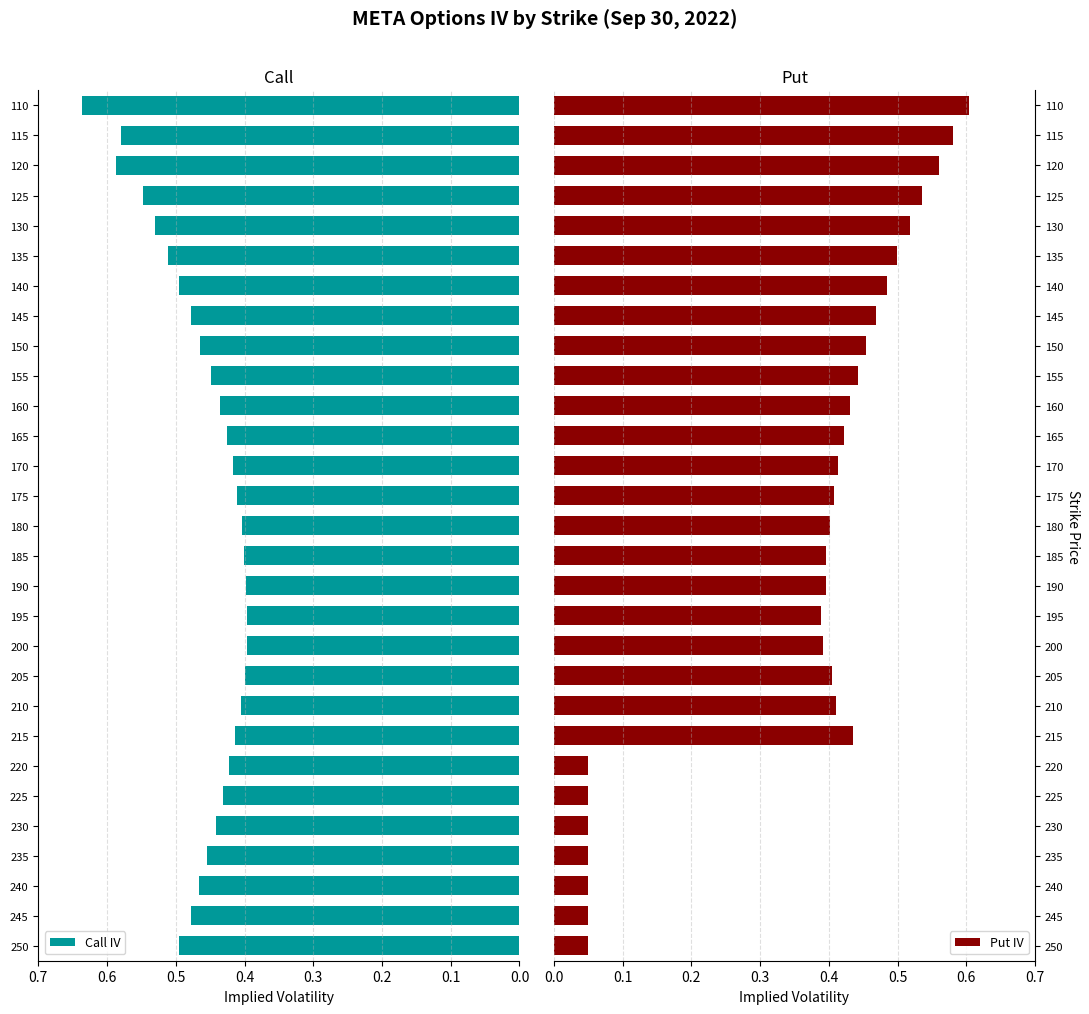

Count the Call IV values in the range 0 to 1.

29